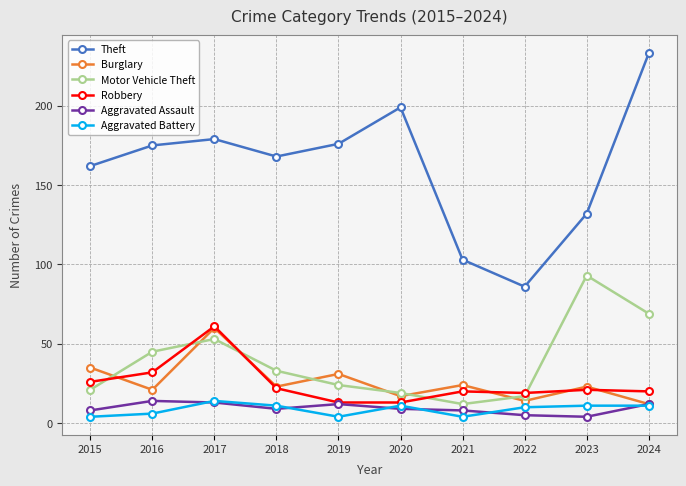

At which category is the sum across all series the highest?

2017